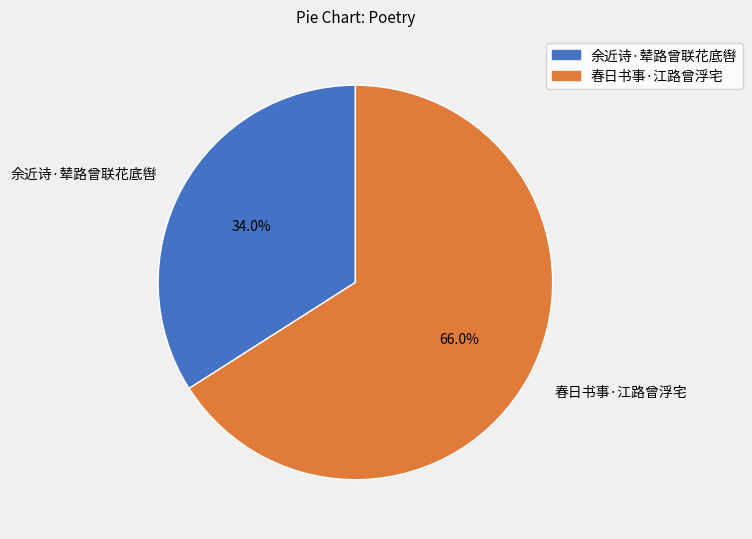

True or false: 春日书事·江路曾浮宅 accounts for 66% of the total.

True